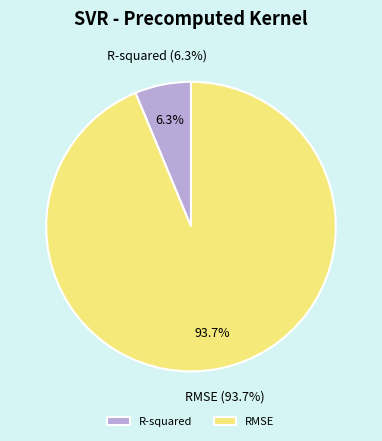

What is the ratio of the value at R-squared to the value at RMSE?

0.1